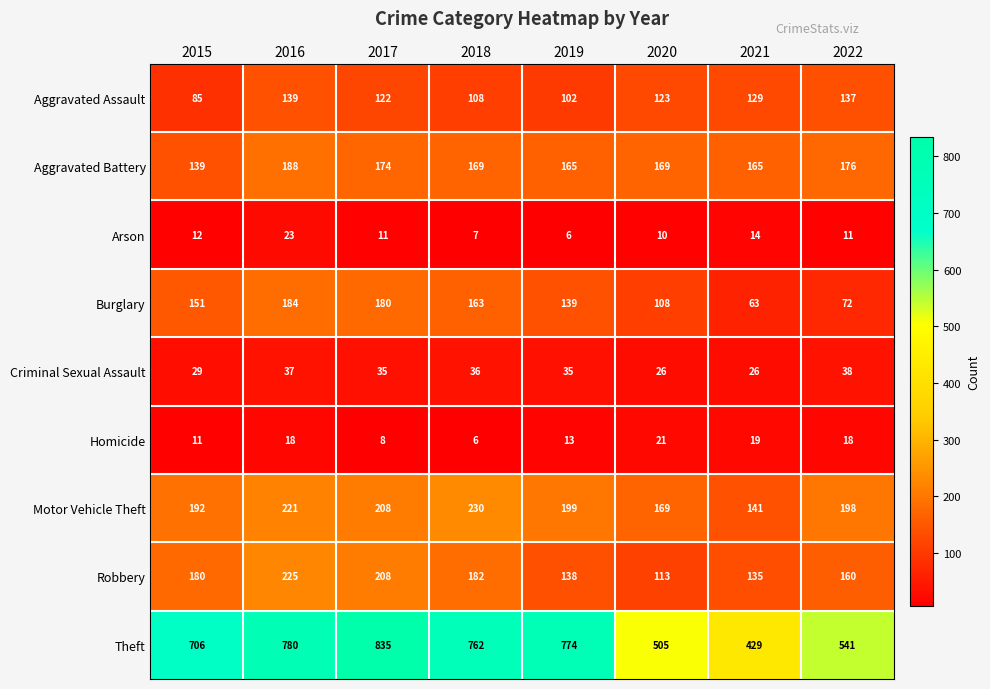

List the series in order of their peak value, lowest first.

Homicide, Arson, Criminal Sexual Assault, Aggravated Assault, Burglary, Aggravated Battery, Robbery, Motor Vehicle Theft, Theft